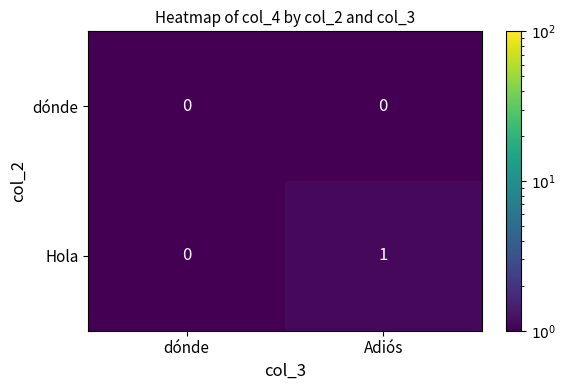

Reading left to right, extract all data points from this chart.

dónde: dónde=0	Adiós=0
Hola: dónde=0	Adiós=1